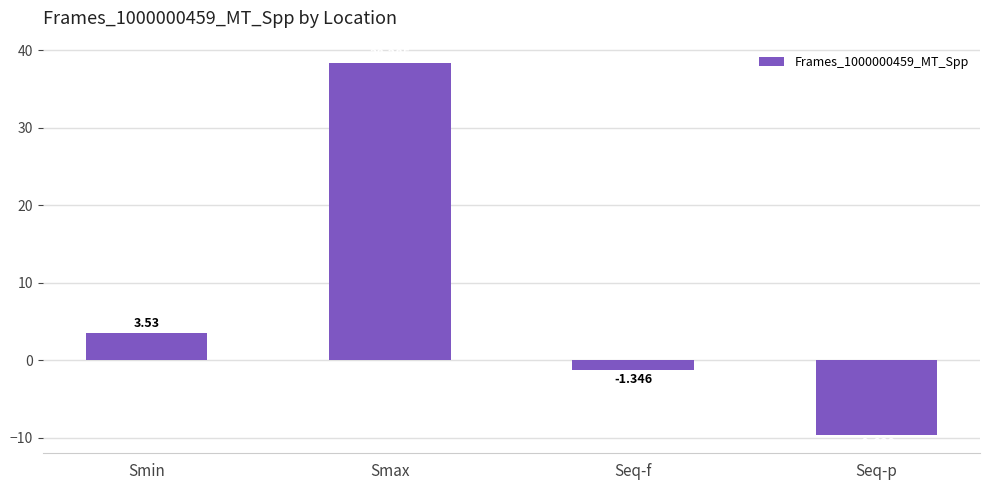

What is the difference between the maximum and minimum values?

47.9